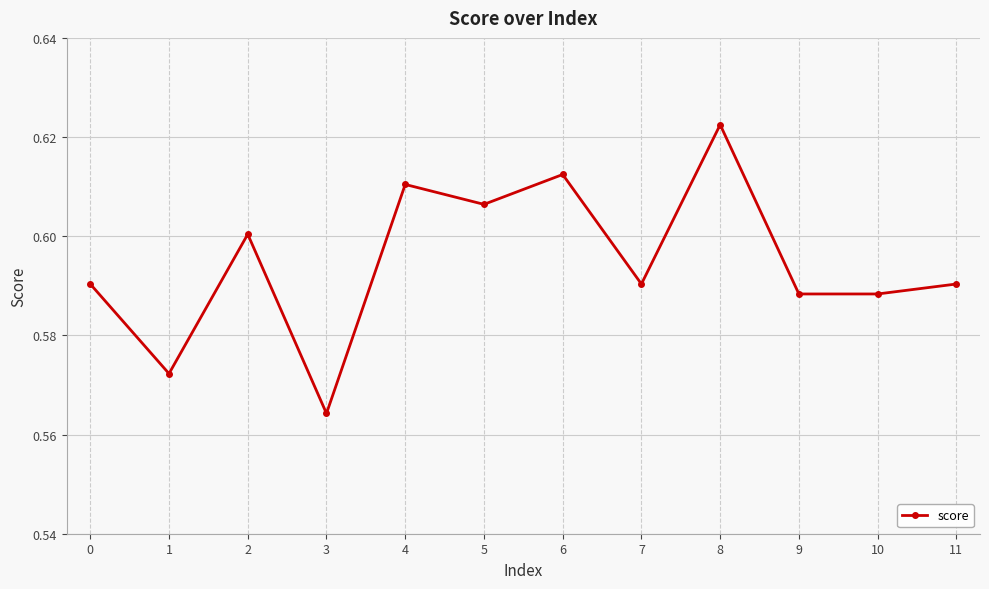

Where is the first local minimum?

1